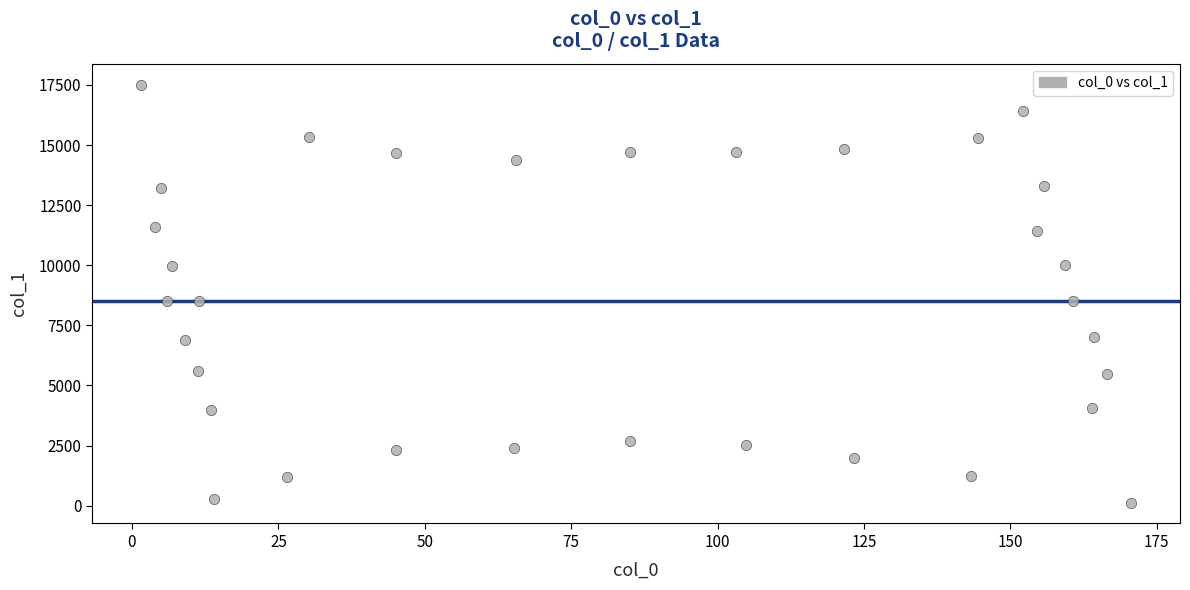

What is the range of X values (max minus min)?

168.9